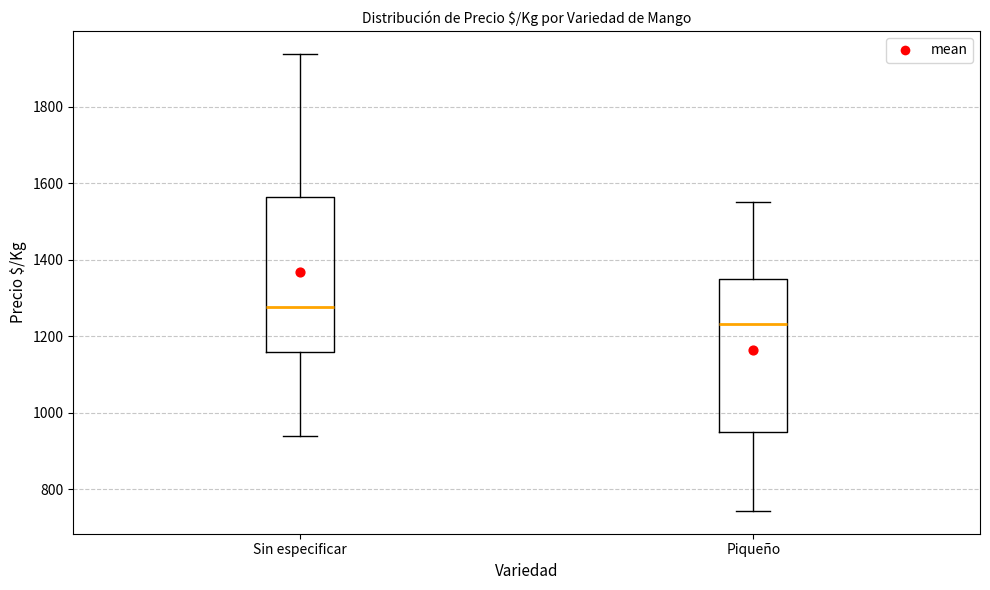

Reading left to right, transcribe this box plot: for each box, give where its median line is, the range the box spans, and where its two whiskers end, as read against the y-axis. The values are not printed on the chart, so give them approximately, as read against the axis.

Sin especificar: median 1280, box 1160 to 1560, whiskers 940 to 1940
Piqueño: median 1240, box 960 to 1360, whiskers 740 to 1560